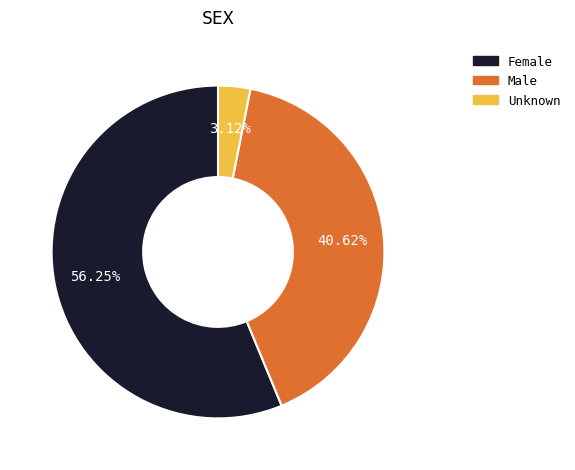

Approximately how many times larger is the value at Male compared to Unknown?

13.0